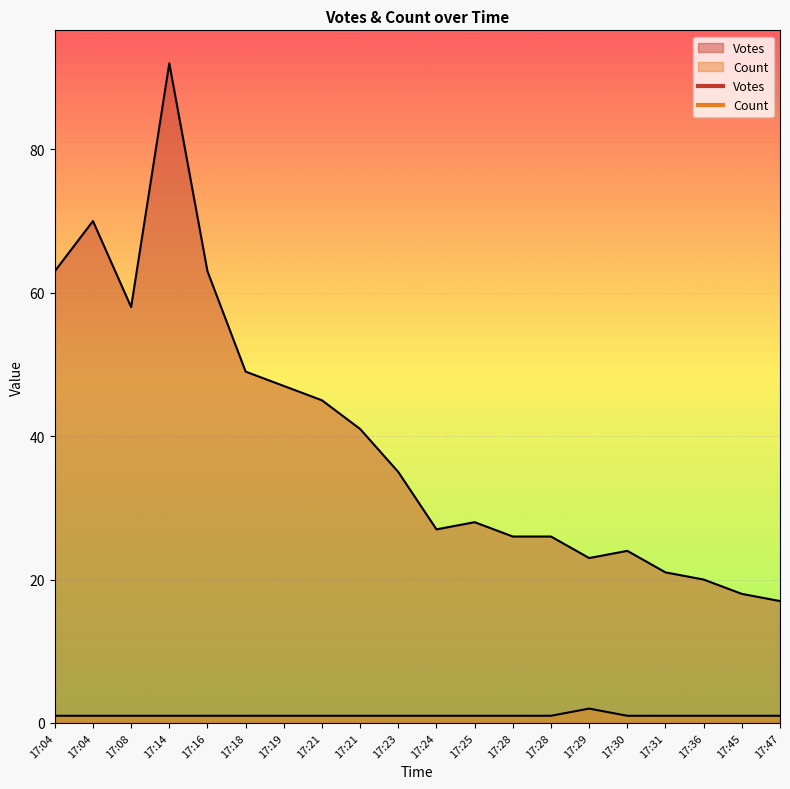

Reading right to left, what are all the values shown in this chart?

Votes: 17	18	20	21	24	23	26	26	28	27	35	41	45	47	49	63	92	58	70	63
Count: 1	1	1	1	1	2	1	1	1	1	1	1	1	1	1	1	1	1	1	1